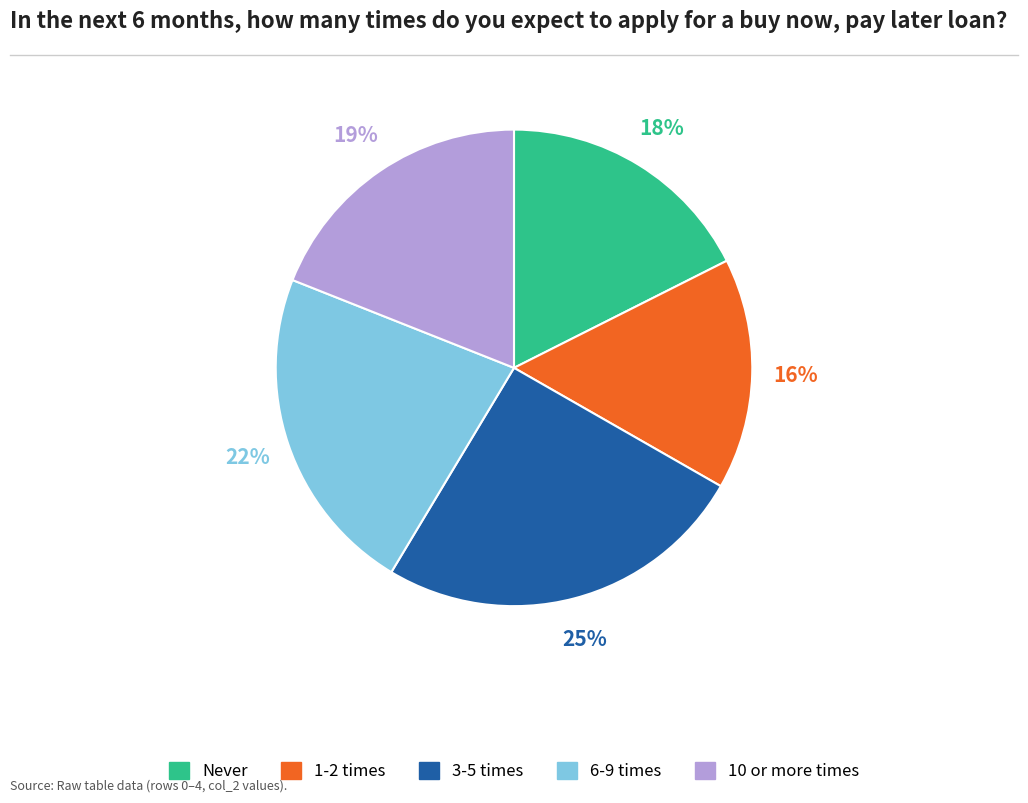

Rank the categories by value from highest to lowest.

3-5 times, 6-9 times, 10 or more times, Never, 1-2 times